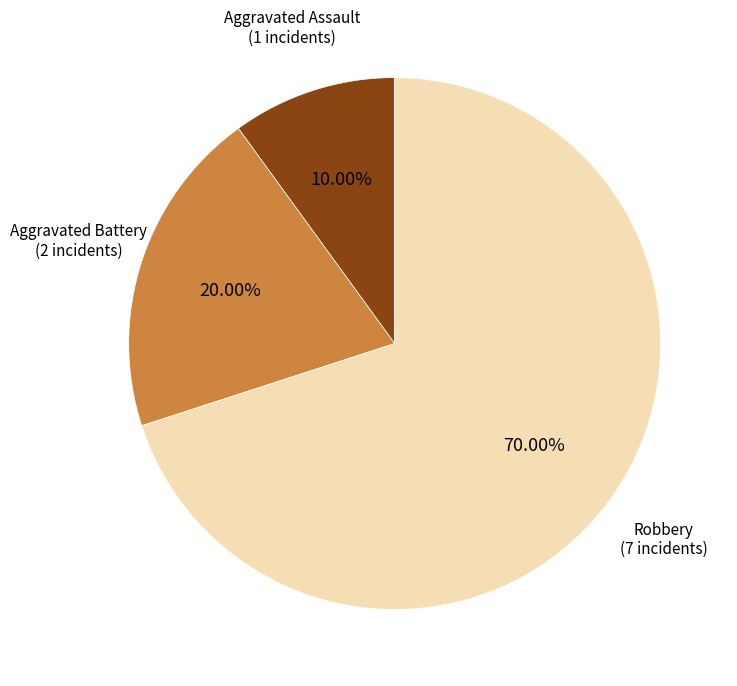

Is there any slice that represents more than half of the pie?

Yes